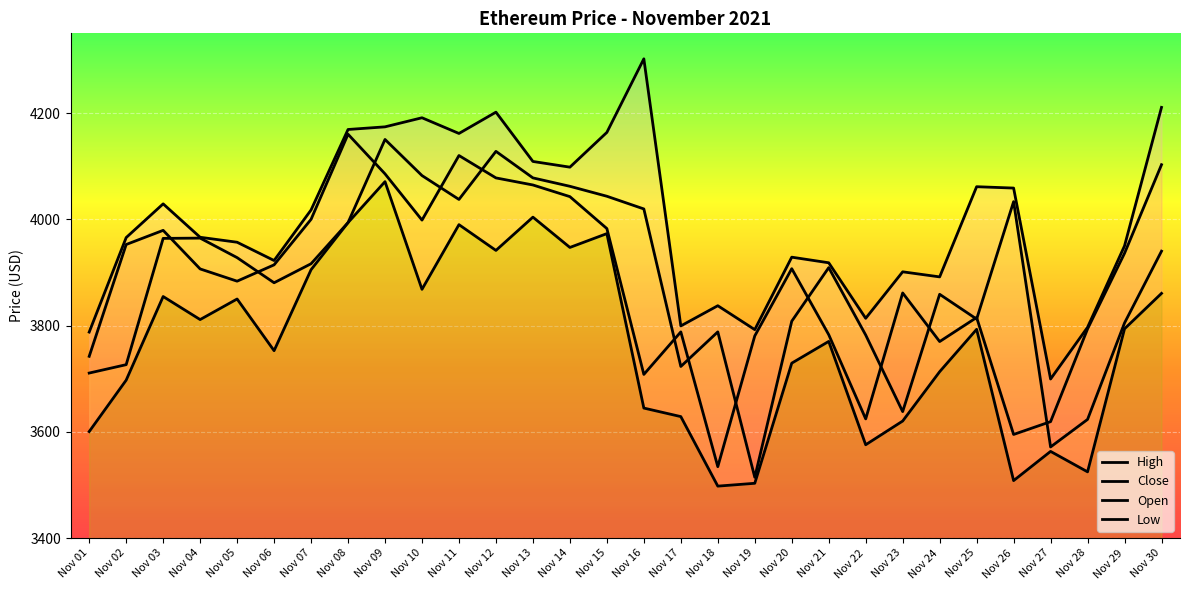

At which category is the sum across all series the highest?

Nov 09